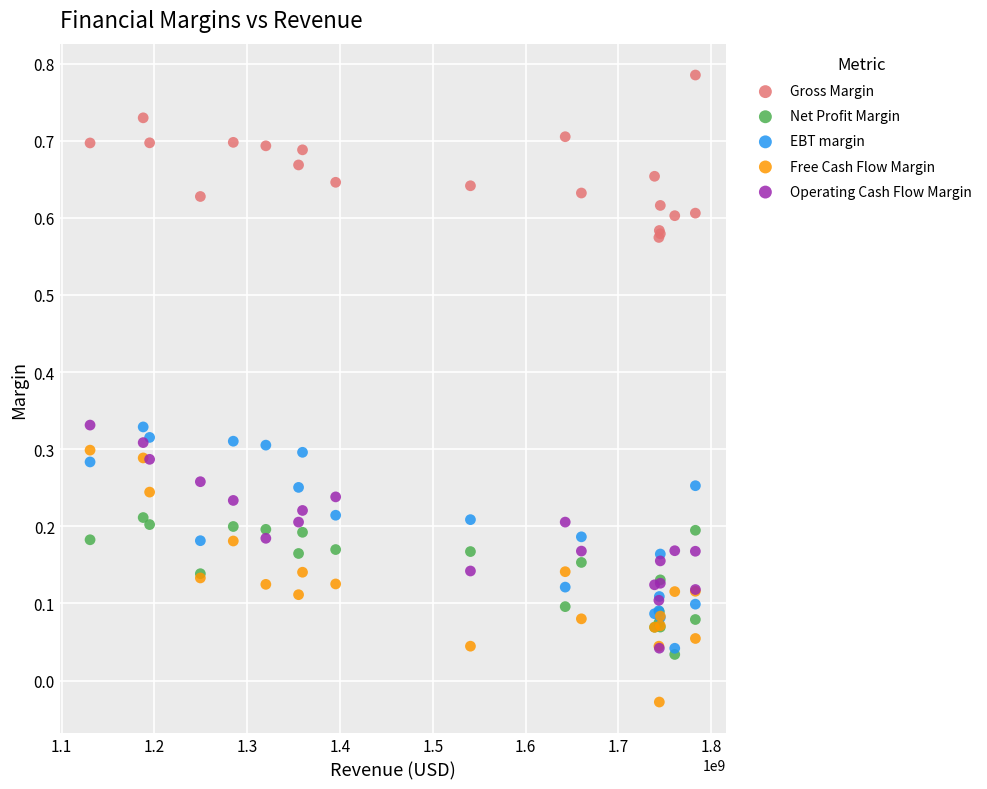

Which series contains the lowest Y value?

Free Cash Flow Margin